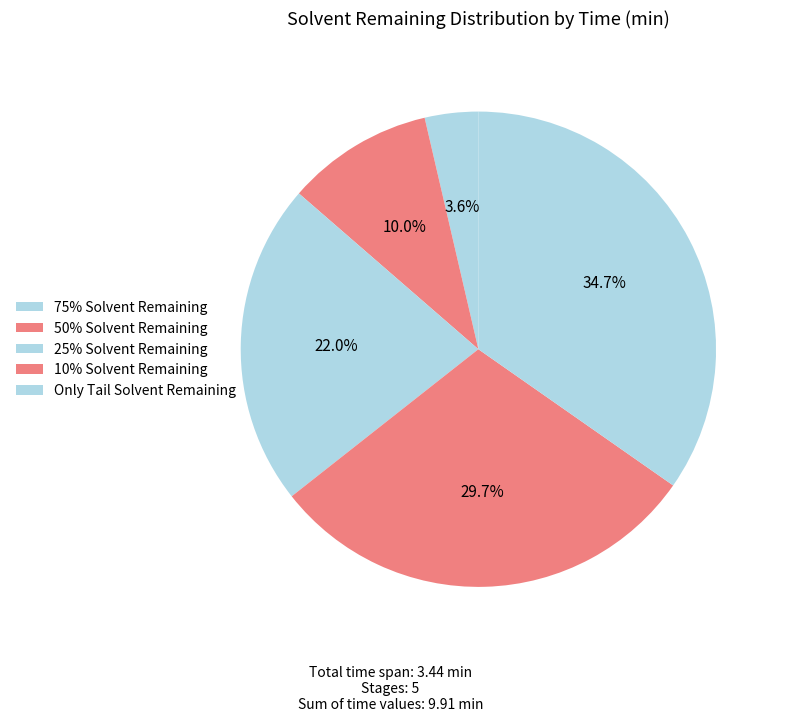

Which category has the biggest portion of the pie?

Only Tail Solvent Remaining